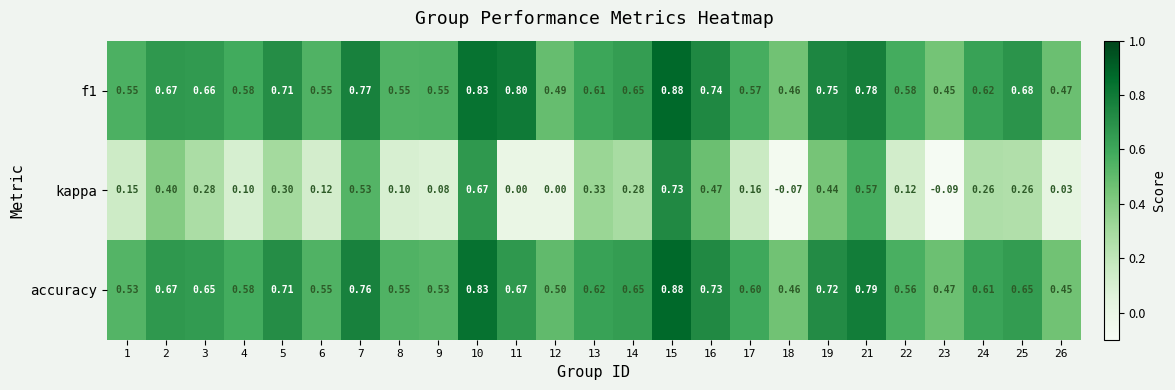

Which series has the widest spread of values?

kappa